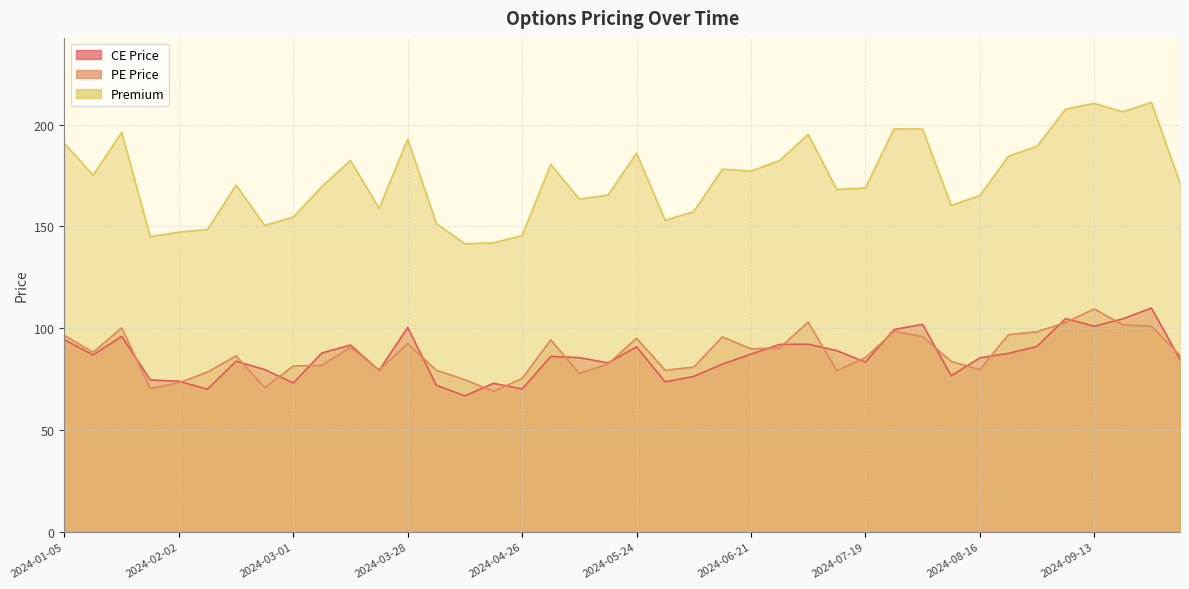

Reading left to right, what are all the values shown in this chart?

CE Price: 2024-01-05=94.3	2024-01-12=86.9	2024-01-19=96.0	2024-01-25=74.6	2024-02-02=74.0	2024-02-09=70.0	2024-02-16=83.8	2024-02-23=79.7	2024-03-01=73.1	2024-03-07=87.8	2024-03-15=91.7	2024-03-22=79.3	2024-03-28=100.4	2024-04-05=72.0	2024-04-12=66.8	2024-04-19=73.0	2024-04-26=70.2	2024-05-03=86.2	2024-05-10=85.5	2024-05-17=83.0	2024-05-24=90.8	2024-05-31=73.7	2024-06-07=76.3	2024-06-14=82.3	2024-06-21=87.2	2024-06-28=92.0	2024-07-05=92.2	2024-07-12=89.0	2024-07-19=83.3	2024-07-26=99.3	2024-08-02=101.9	2024-08-09=76.7	2024-08-16=85.5	2024-08-23=87.7	2024-08-30=91.0	2024-09-06=104.8	2024-09-13=101.0	2024-09-20=104.6	2024-09-27=109.9	2024-10-04=84.7
PE Price: 2024-01-05=96.4	2024-01-12=88.2	2024-01-19=100.2	2024-01-25=70.3	2024-02-02=73.2	2024-02-09=78.5	2024-02-16=86.5	2024-02-23=70.8	2024-03-01=81.5	2024-03-07=81.8	2024-03-15=90.7	2024-03-22=79.5	2024-03-28=92.5	2024-04-05=79.3	2024-04-12=74.7	2024-04-19=69.0	2024-04-26=75.3	2024-05-03=94.3	2024-05-10=77.8	2024-05-17=82.3	2024-05-24=95.1	2024-05-31=79.3	2024-06-07=80.9	2024-06-14=95.8	2024-06-21=89.8	2024-06-28=90.3	2024-07-05=103.0	2024-07-12=79.2	2024-07-19=85.5	2024-07-26=98.5	2024-08-02=95.8	2024-08-09=83.7	2024-08-16=79.7	2024-08-23=96.8	2024-08-30=98.2	2024-09-06=102.8	2024-09-13=109.5	2024-09-20=101.7	2024-09-27=101.0	2024-10-04=86.7
Premium: 2024-01-05=190.7	2024-01-12=175.1	2024-01-19=196.2	2024-01-25=144.9	2024-02-02=147.2	2024-02-09=148.5	2024-02-16=170.2	2024-02-23=150.5	2024-03-01=154.6	2024-03-07=169.6	2024-03-15=182.3	2024-03-22=158.8	2024-03-28=192.8	2024-04-05=151.3	2024-04-12=141.4	2024-04-19=141.9	2024-04-26=145.5	2024-05-03=180.4	2024-05-10=163.4	2024-05-17=165.3	2024-05-24=185.9	2024-05-31=153.0	2024-06-07=157.2	2024-06-14=178.1	2024-06-21=177.1	2024-06-28=182.3	2024-07-05=195.2	2024-07-12=168.2	2024-07-19=168.8	2024-07-26=197.8	2024-08-02=197.8	2024-08-09=160.3	2024-08-16=165.1	2024-08-23=184.4	2024-08-30=189.3	2024-09-06=207.6	2024-09-13=210.4	2024-09-20=206.2	2024-09-27=210.9	2024-10-04=171.3